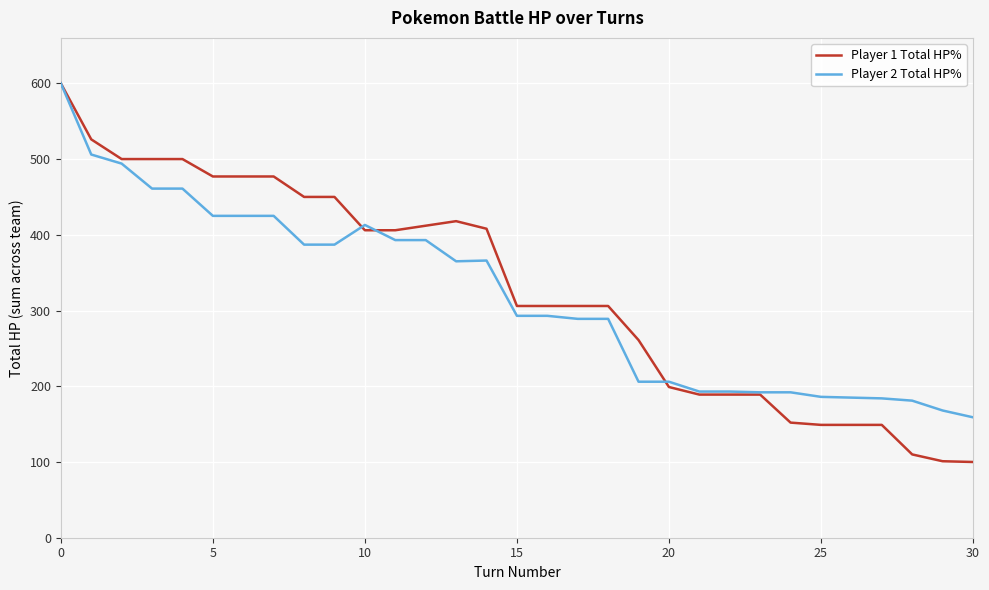

What is the maximum value for Player 1 Total HP%?

600